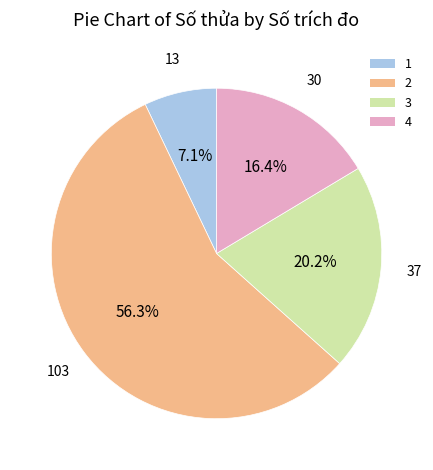

How much of the chart is everything except 4?

83.6%